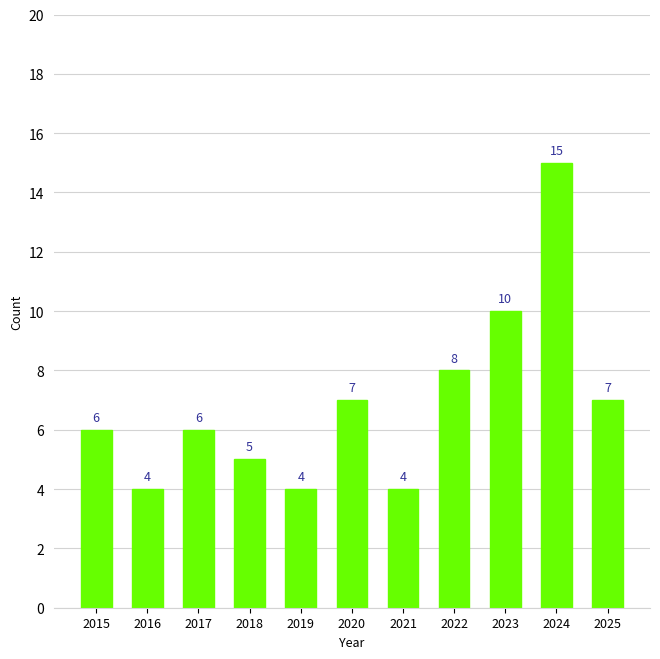

How many distinct data groups are displayed?

1